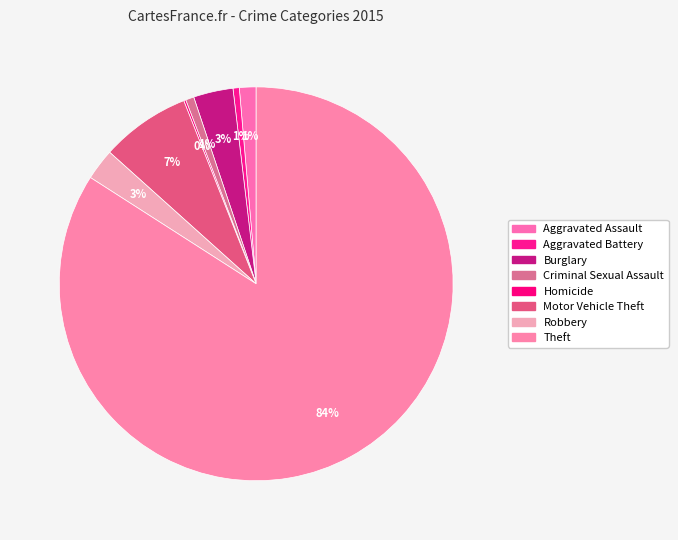

What percentage is NOT represented by Burglary?

96.7%